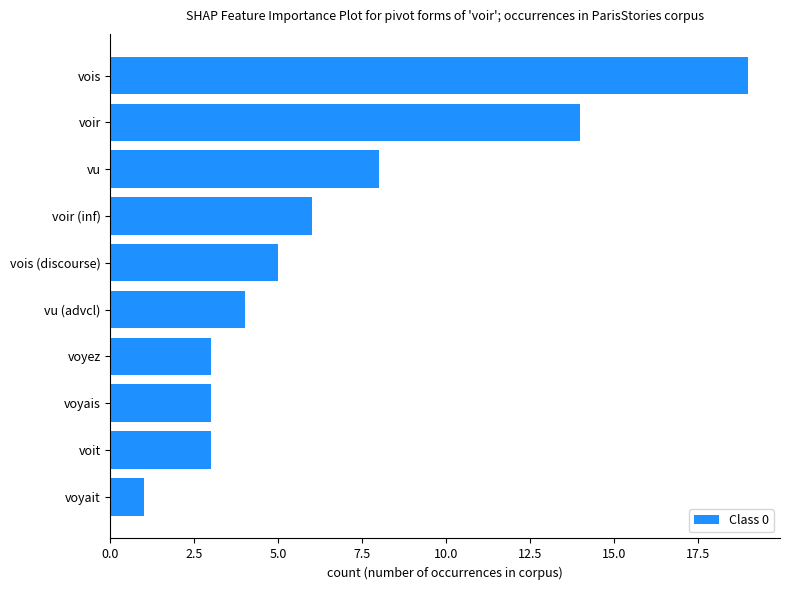

At which category does the chart reach its minimum across all series?

voyait